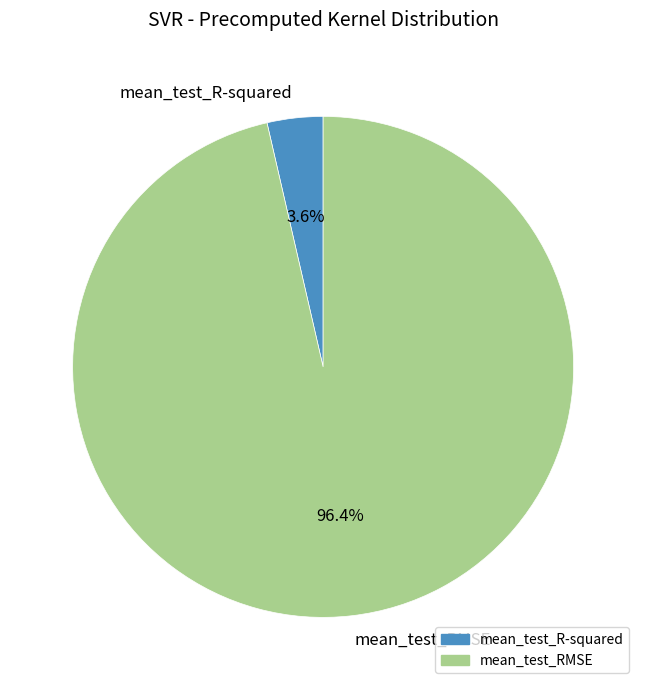

To the nearest percent, what is the average slice percentage?

50%